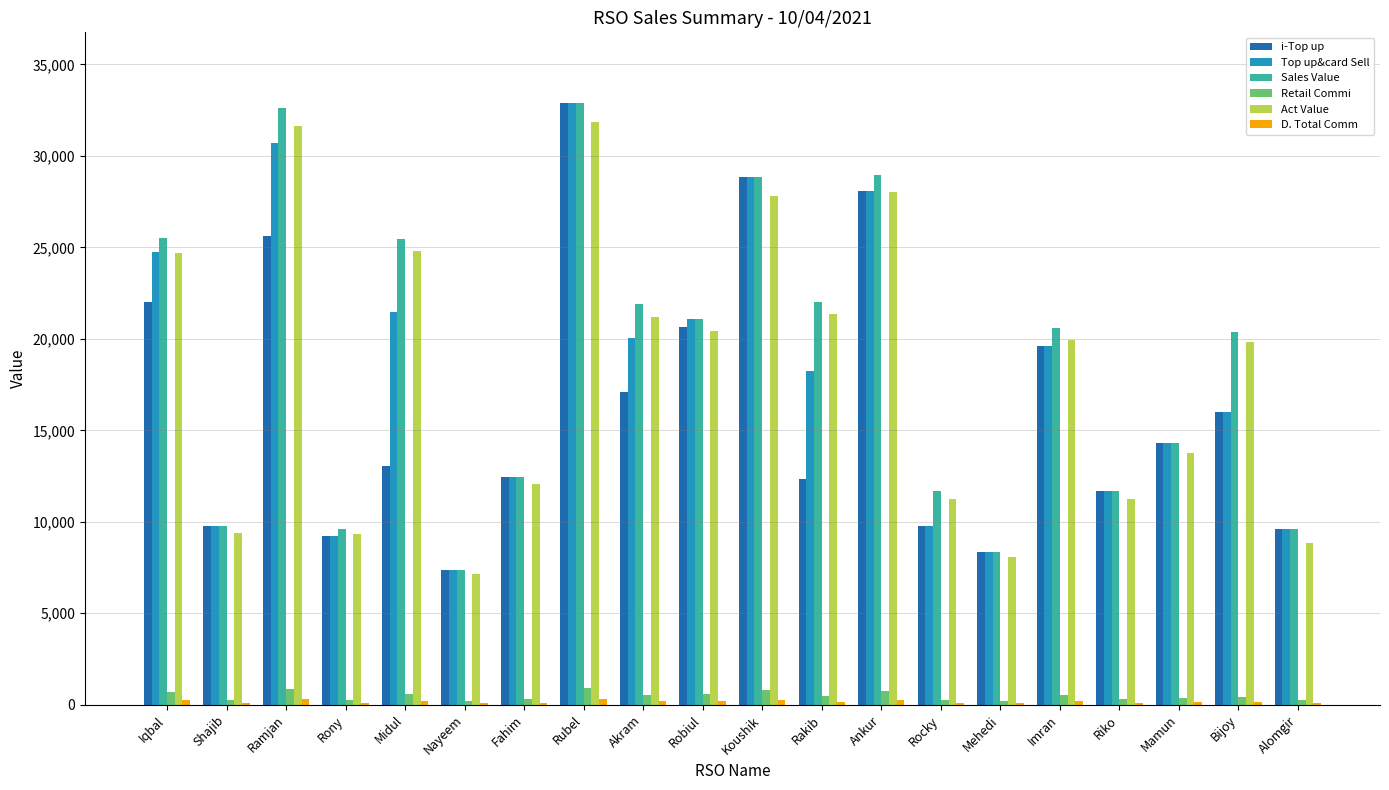

Between Akram and Rocky, which series saw the biggest shift?

Top up&card Sell